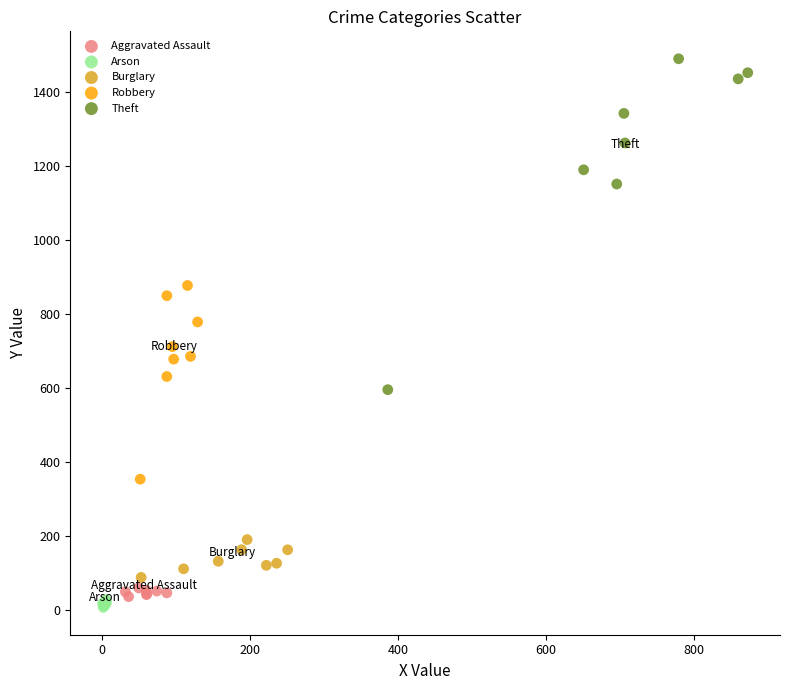

Which series contains the highest Y value?

Theft